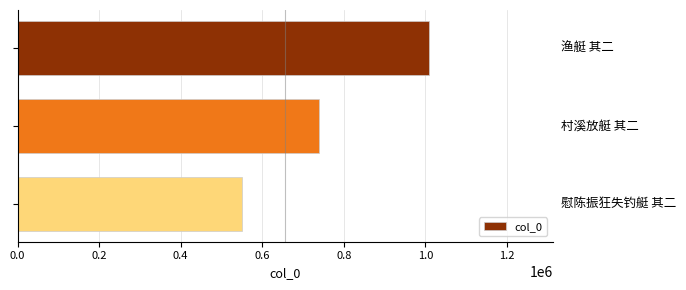

What is the greatest value displayed?

1009951